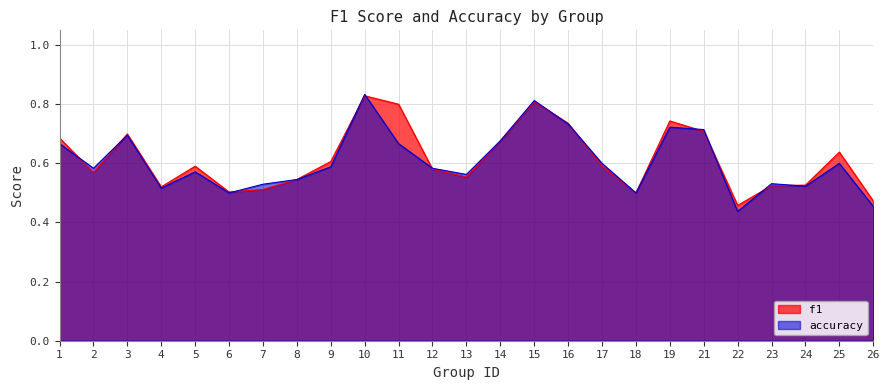

Reading right to left, list all the values displayed in this chart.

f1: 0.5	0.6	0.5	0.5	0.5	0.7	0.7	0.5	0.6	0.7	0.8	0.7	0.6	0.6	0.8	0.8	0.6	0.5	0.5	0.5	0.6	0.5	0.7	0.6	0.7
accuracy: 0.5	0.6	0.5	0.5	0.4	0.7	0.7	0.5	0.6	0.7	0.8	0.7	0.6	0.6	0.7	0.8	0.6	0.5	0.5	0.5	0.6	0.5	0.7	0.6	0.7